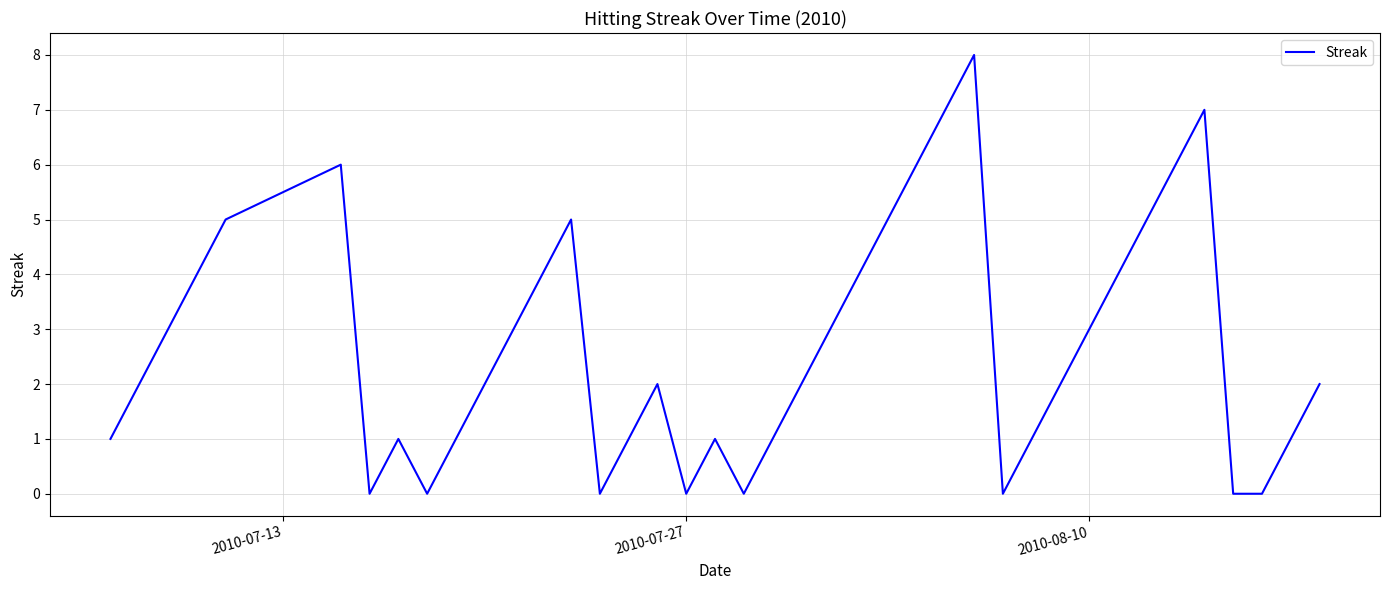

What is the maximum value shown in the chart?

8